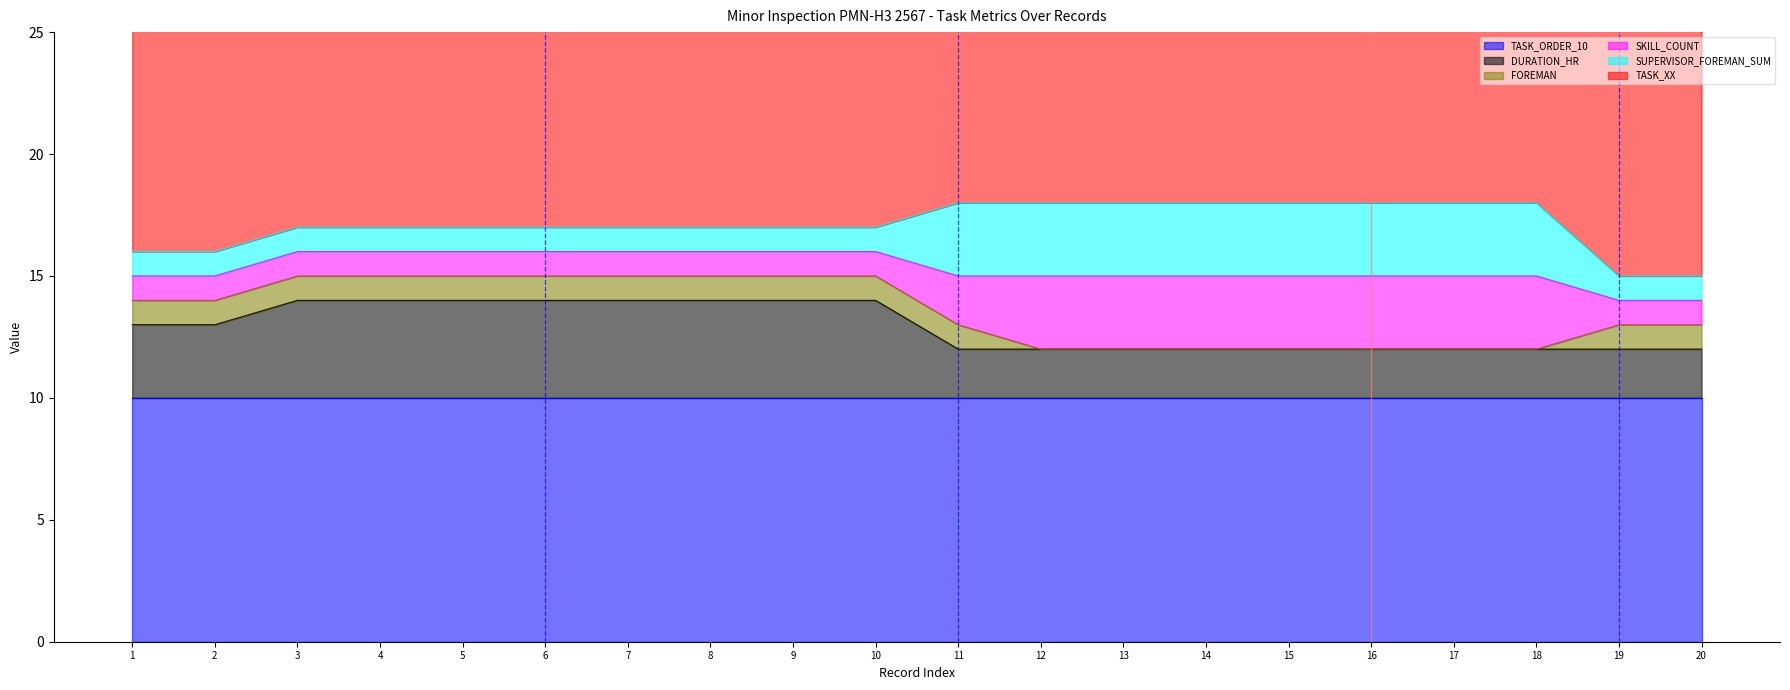

What is the value of the SUPERVISOR_FOREMAN_SUM point at the 16th from the left?

3